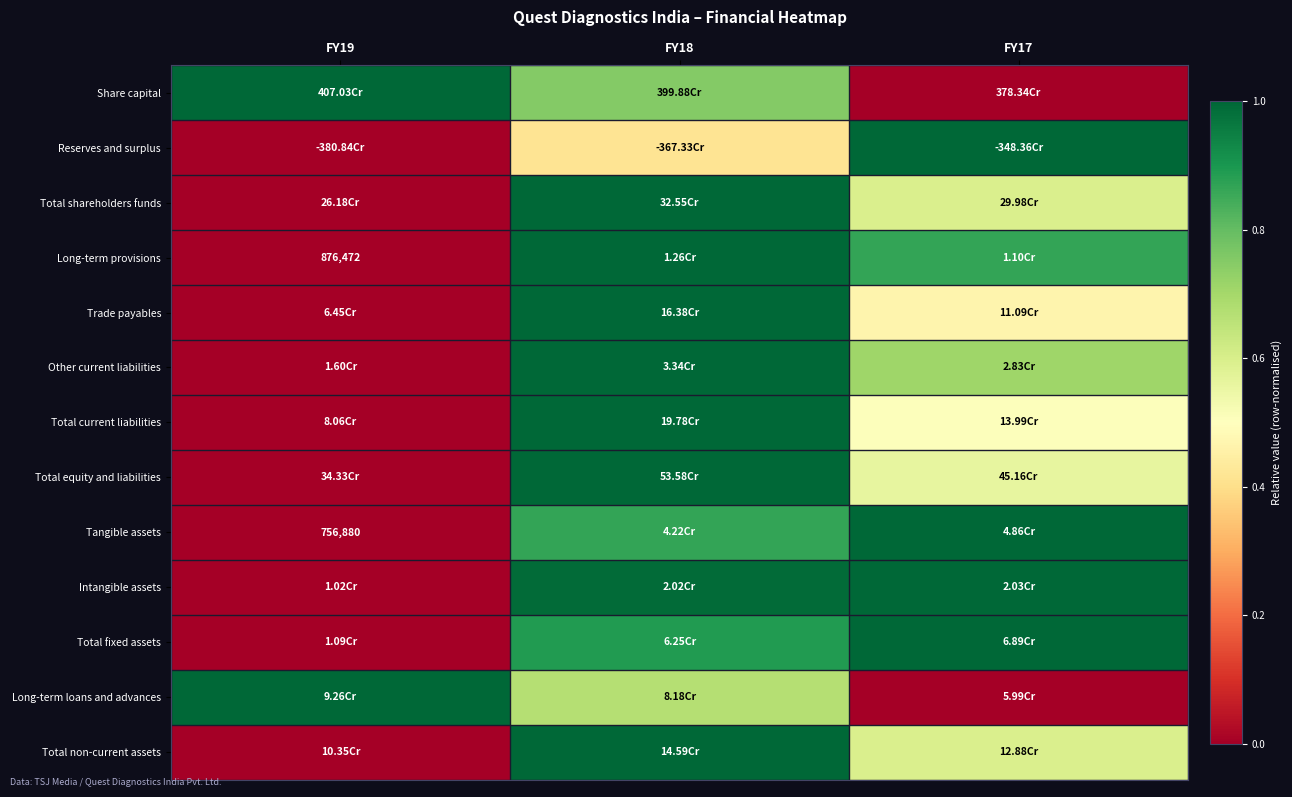

What is the difference between the Other current liabilities values at FY17 and FY19?

0.7